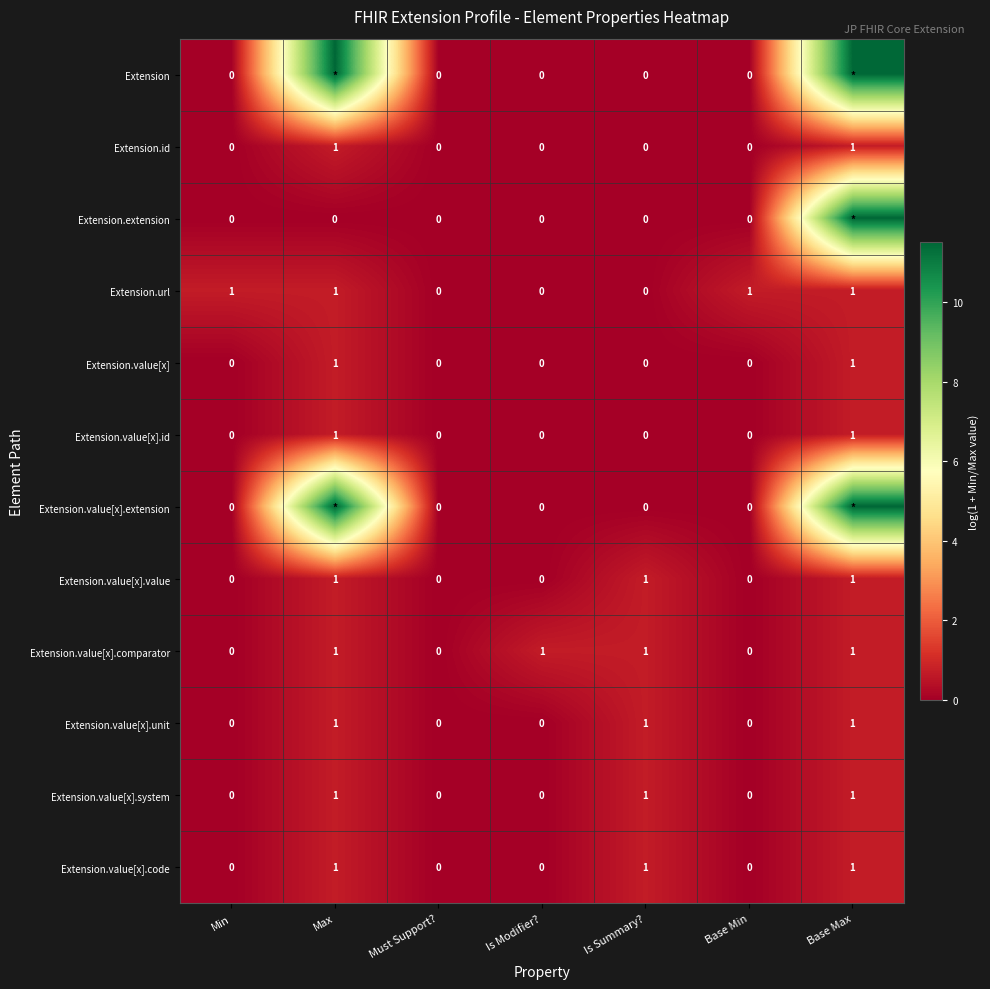

How many values in the Extension.value[x].id series exceed 0?

2